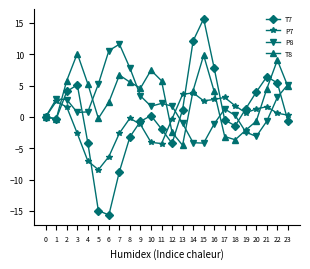

What are all the series names shown in the legend?

T7, P7, P8, T8